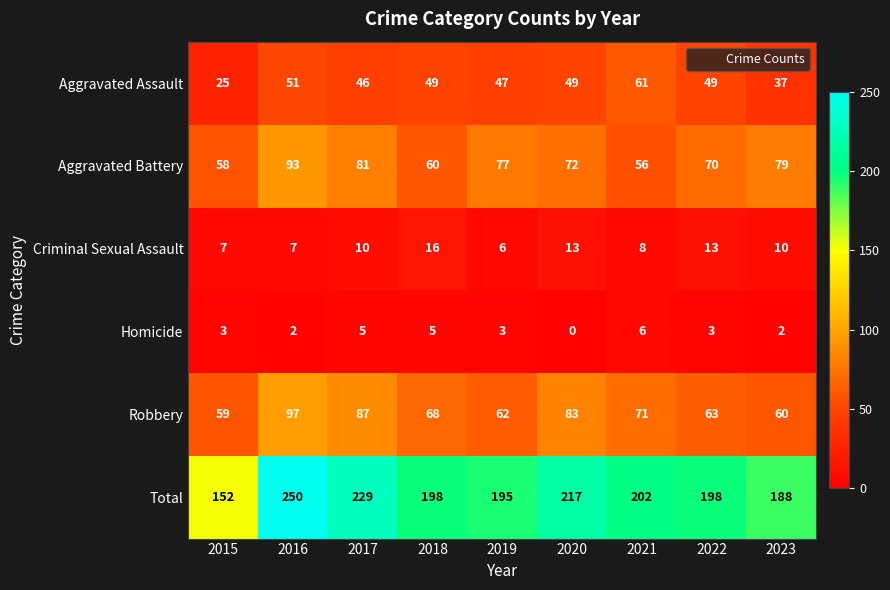

The value of Total at 2016 is 250. True or false?

True